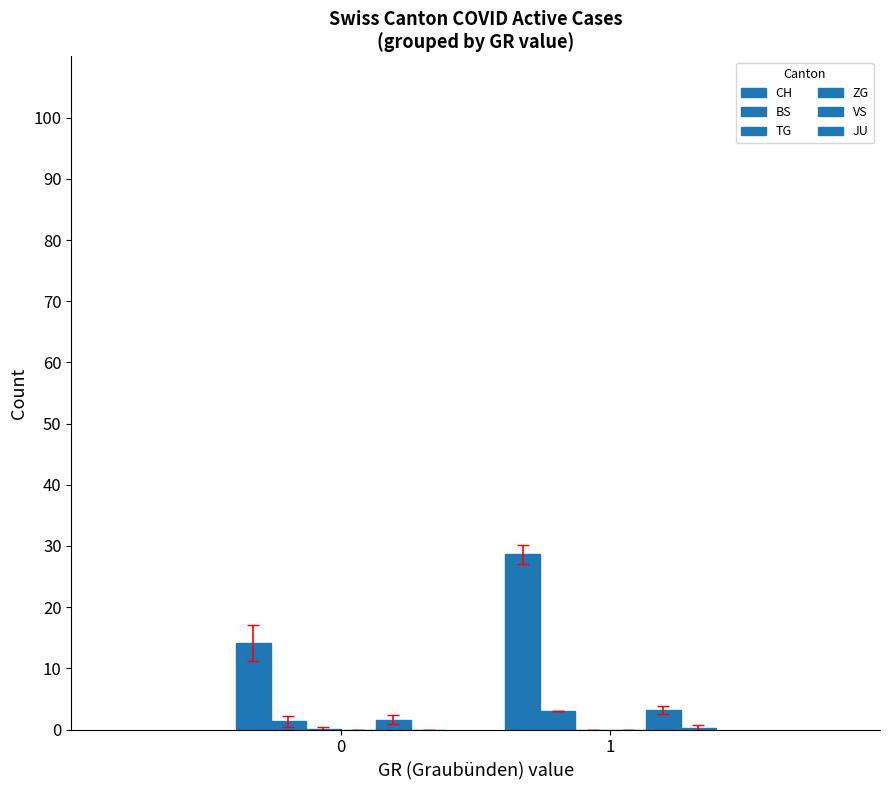

What is the value of the BS bar at the 2nd from the left?

3.0